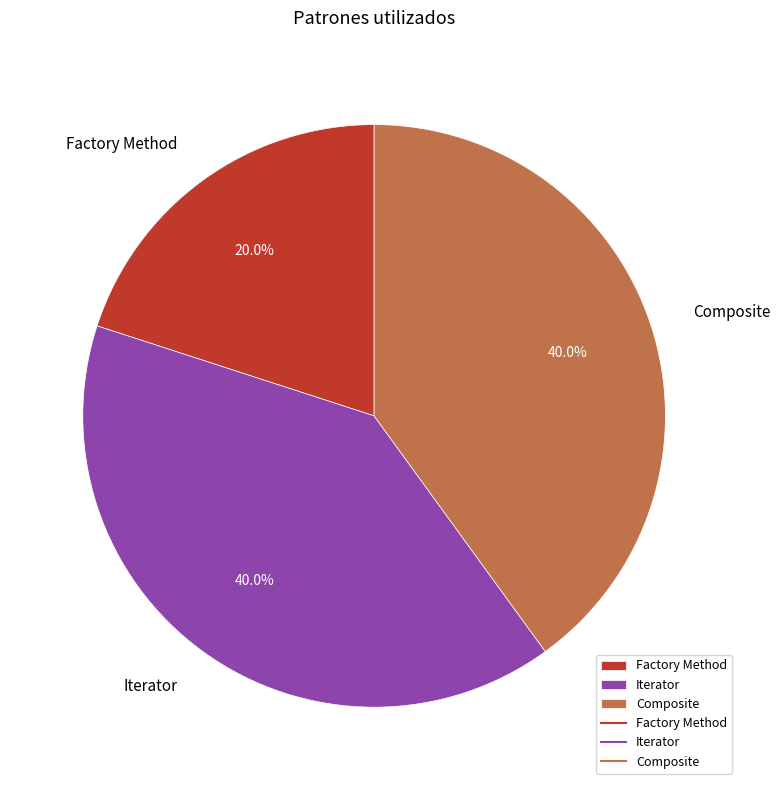

To the nearest percent, what is the combined percentage of Composite and Factory Method?

60%